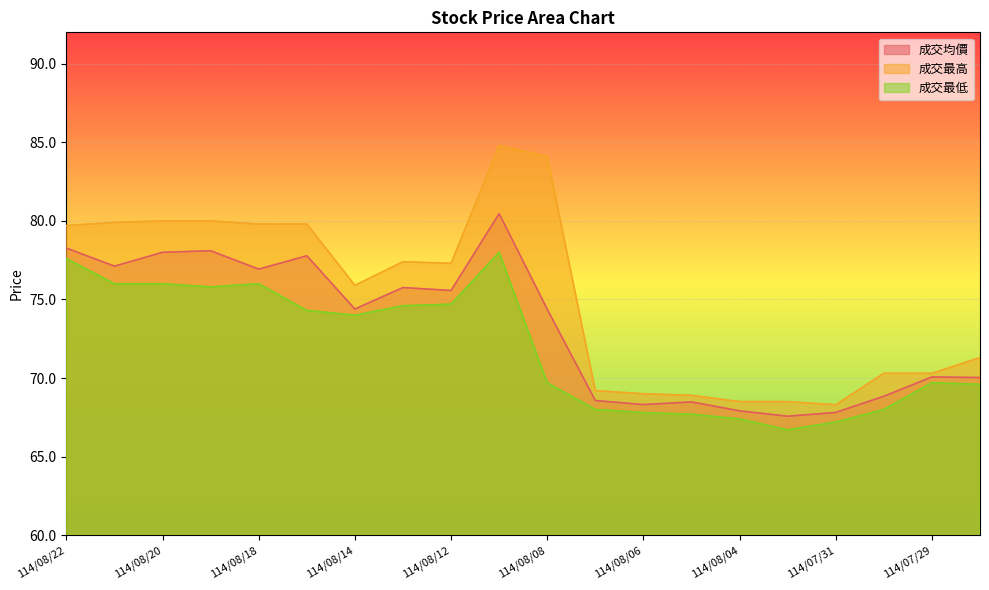

What value does the 成交最低 series have at 114/08/13?

74.6